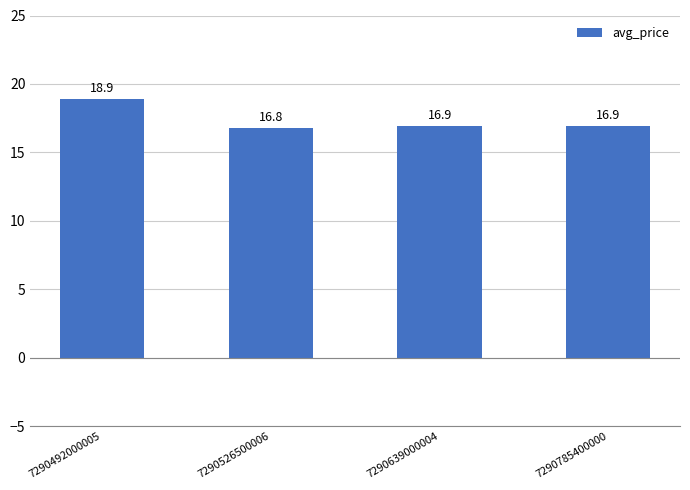

What is the average value?

17.4